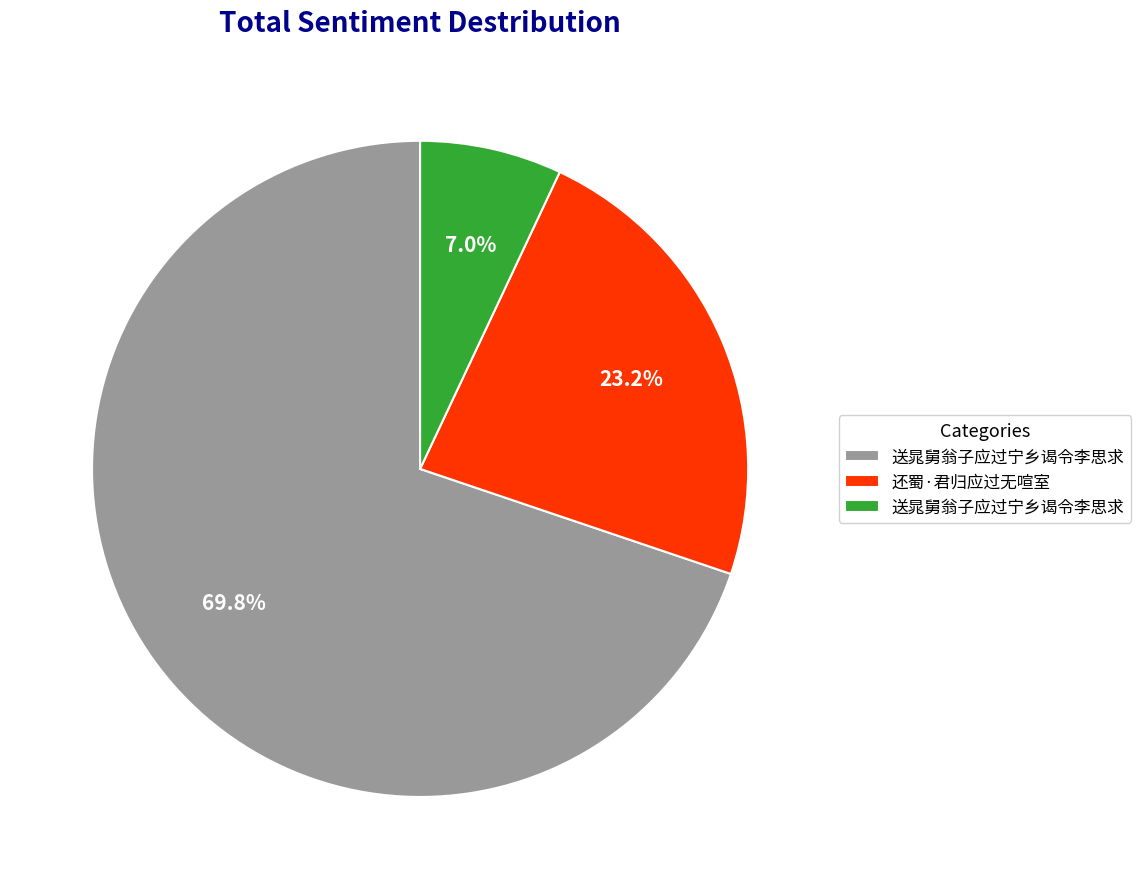

Is there a majority slice in this chart?

Yes